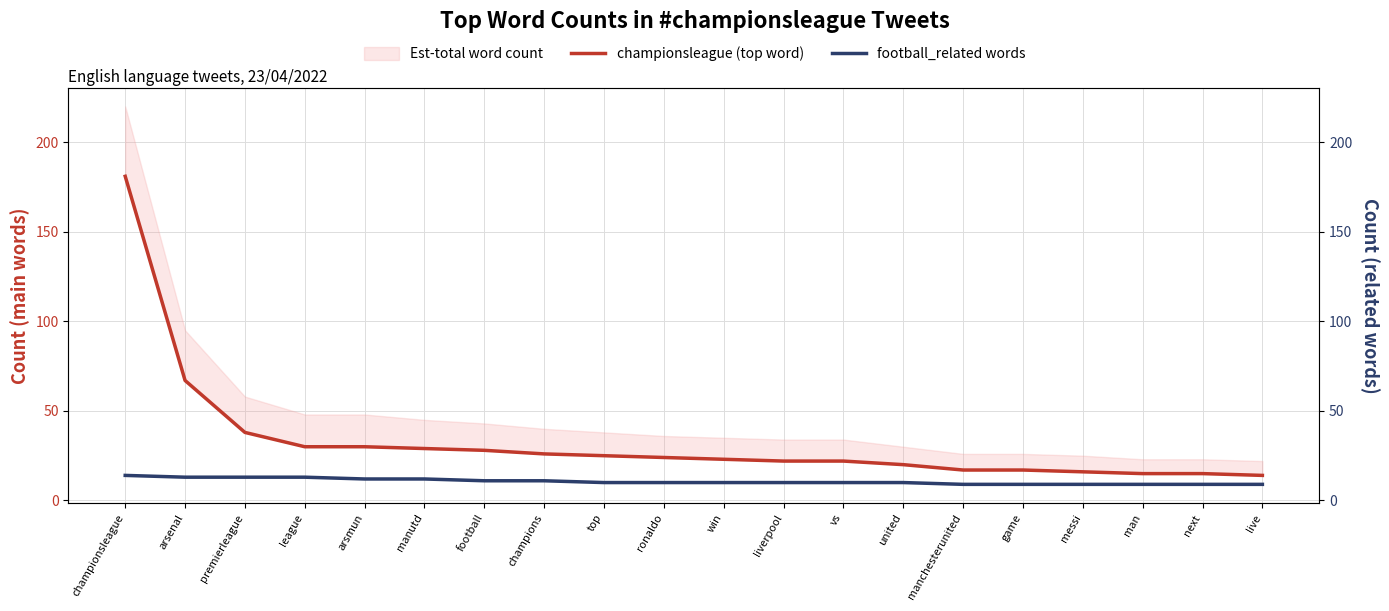

How many lines are shown in the chart?

2